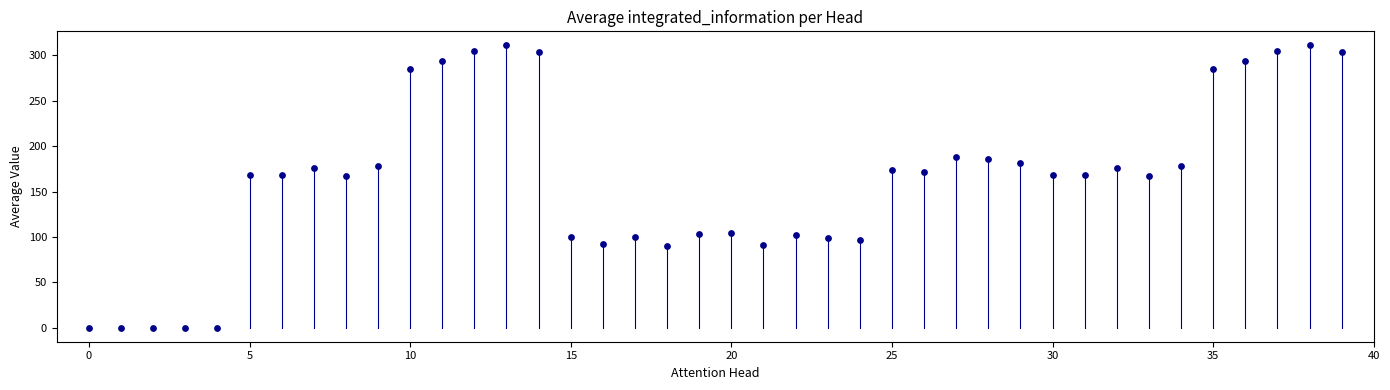

What is the range of Y values (max minus min)?

311.0